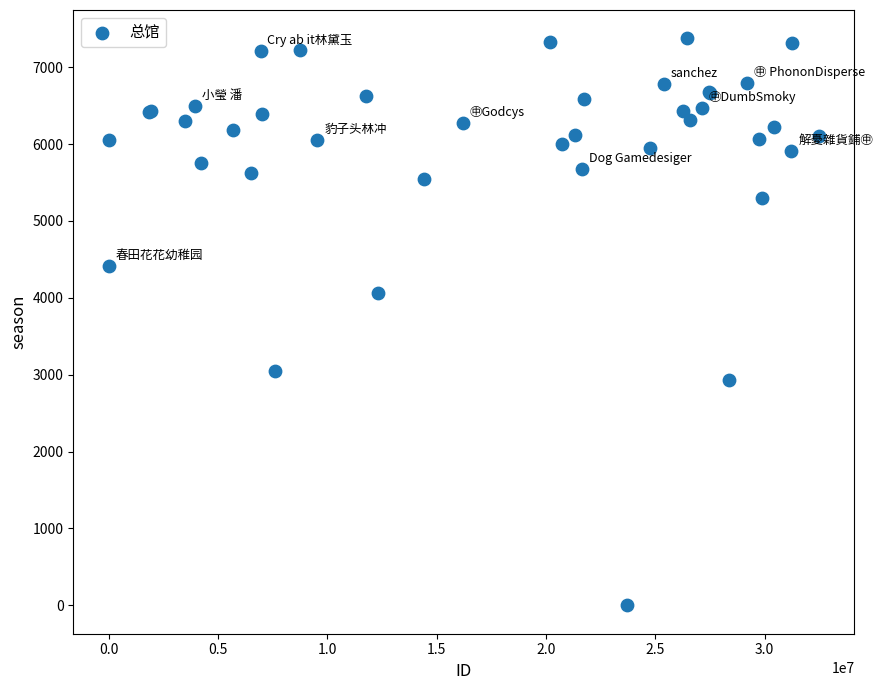

What Y value in the scatter plot is closest to 3687?

4056